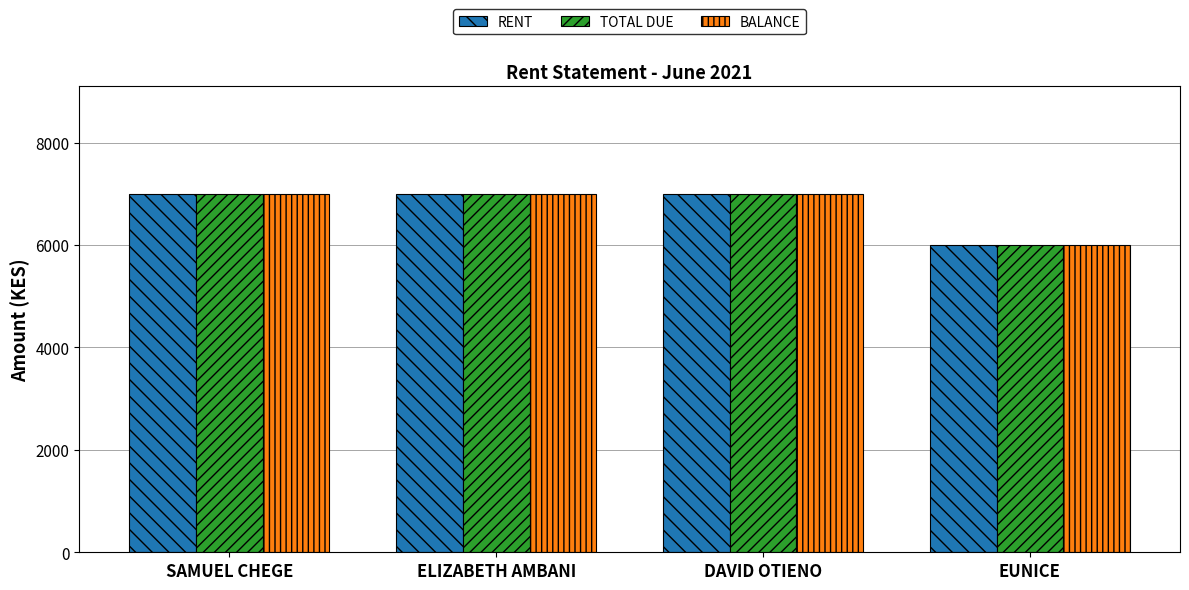

What is the approximate value of RENT at EUNICE?

6000